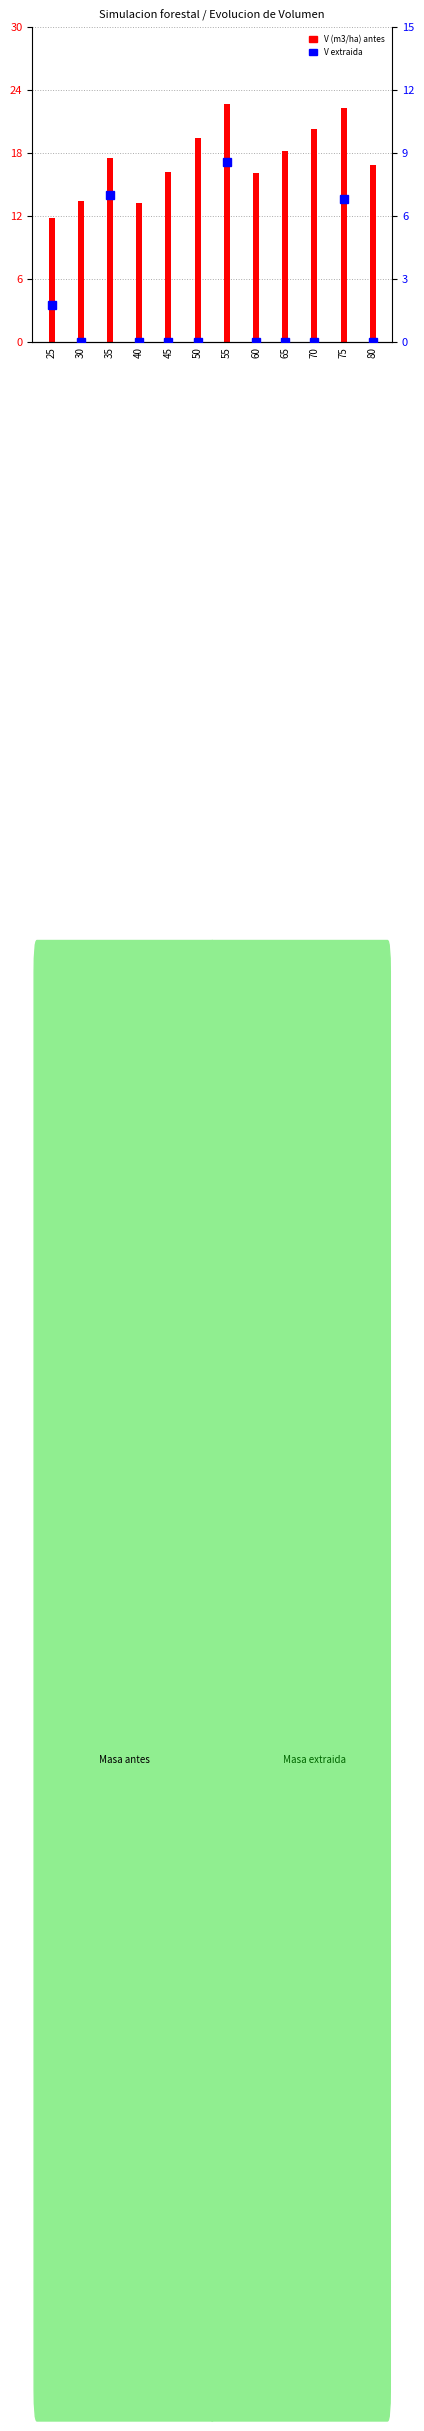

What is the sum of the V (m3/ha) antes values at 25 and 30?

25.2